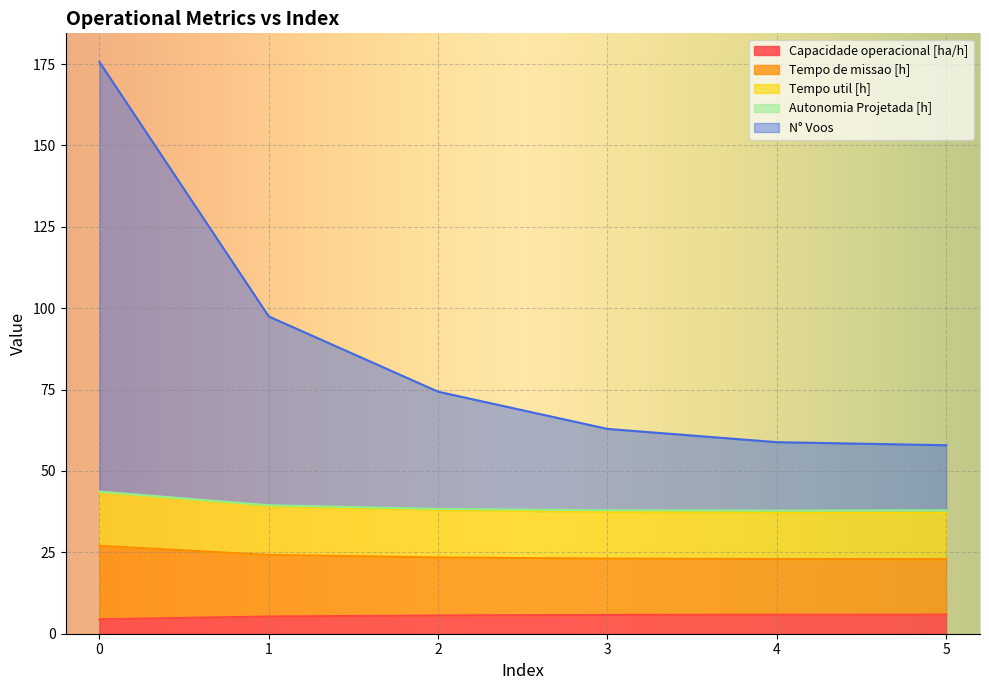

What is the maximum value for Capacidade operacional [ha/h]?

5.9